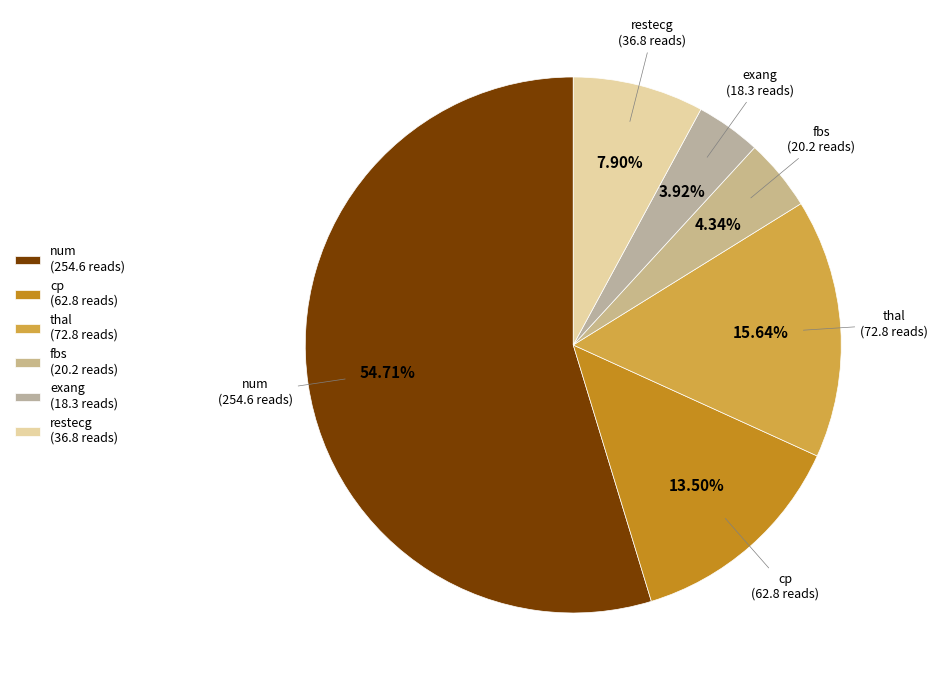

Does any single category account for the majority?

Yes